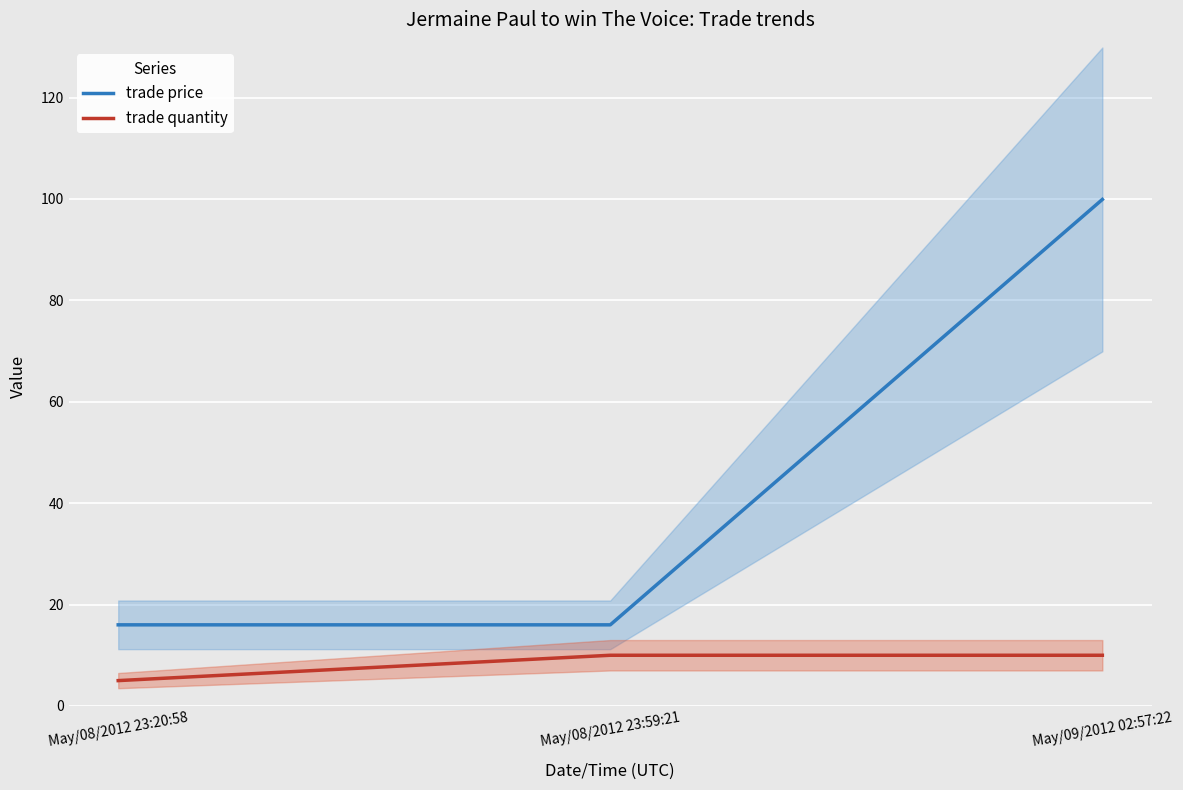

Which category has the highest value in the trade price series?

May/09/2012 02:57:22